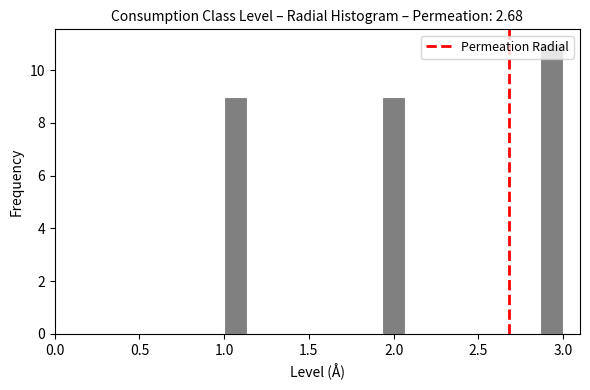

Read against the x-axis, roughly where is the centre of the tallest bar?

2.95